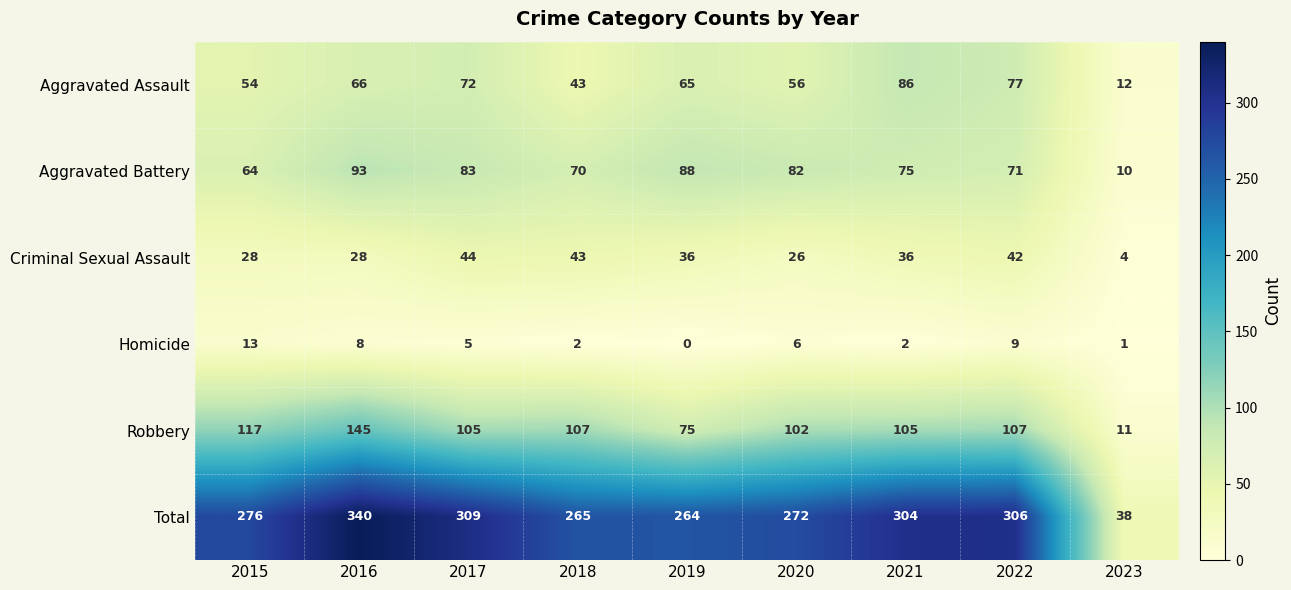

How many data points in Homicide are less than 5?

4